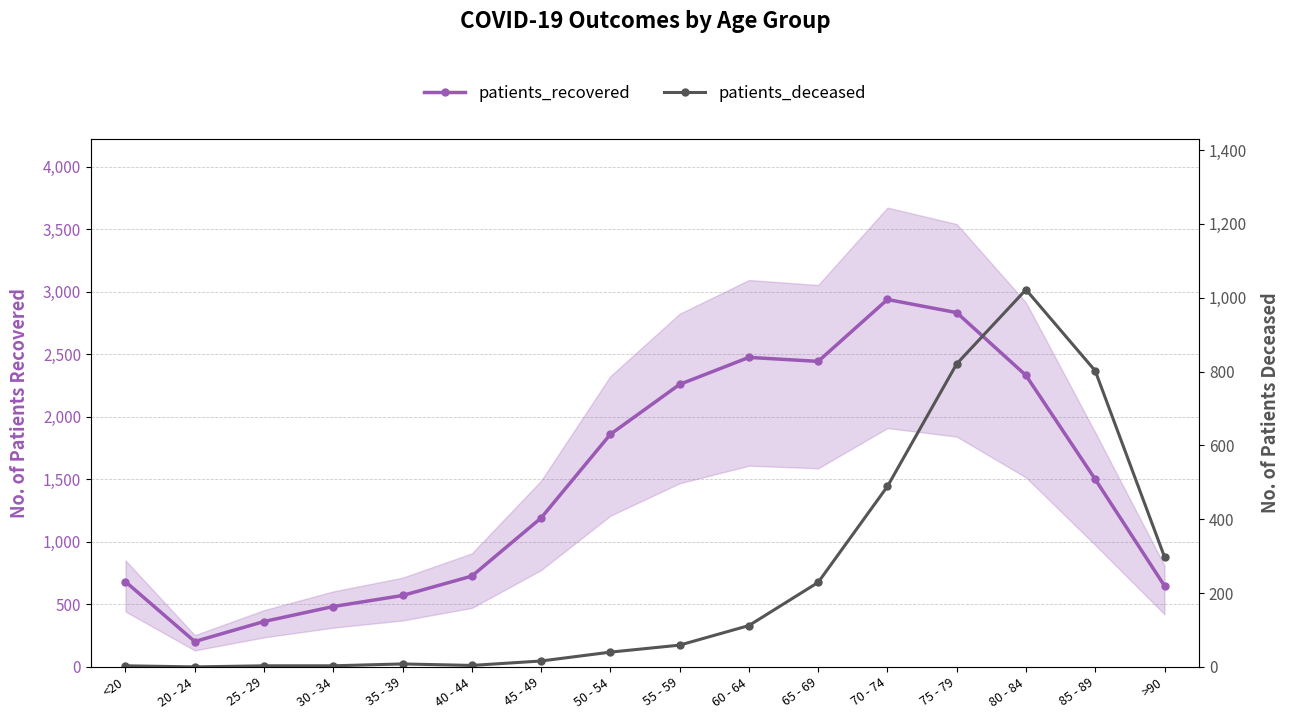

Count the number of categories in the chart.

16